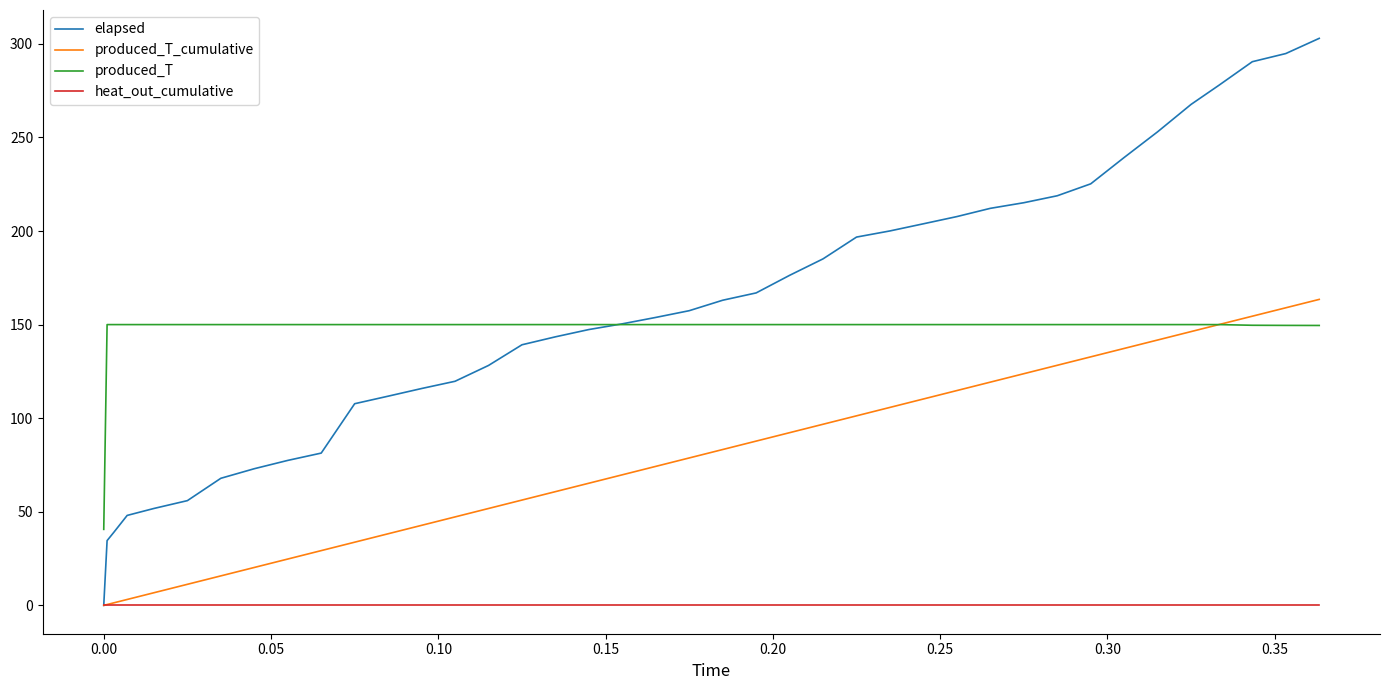

True or false: produced_T and heat_out_cumulative cross at least once.

False